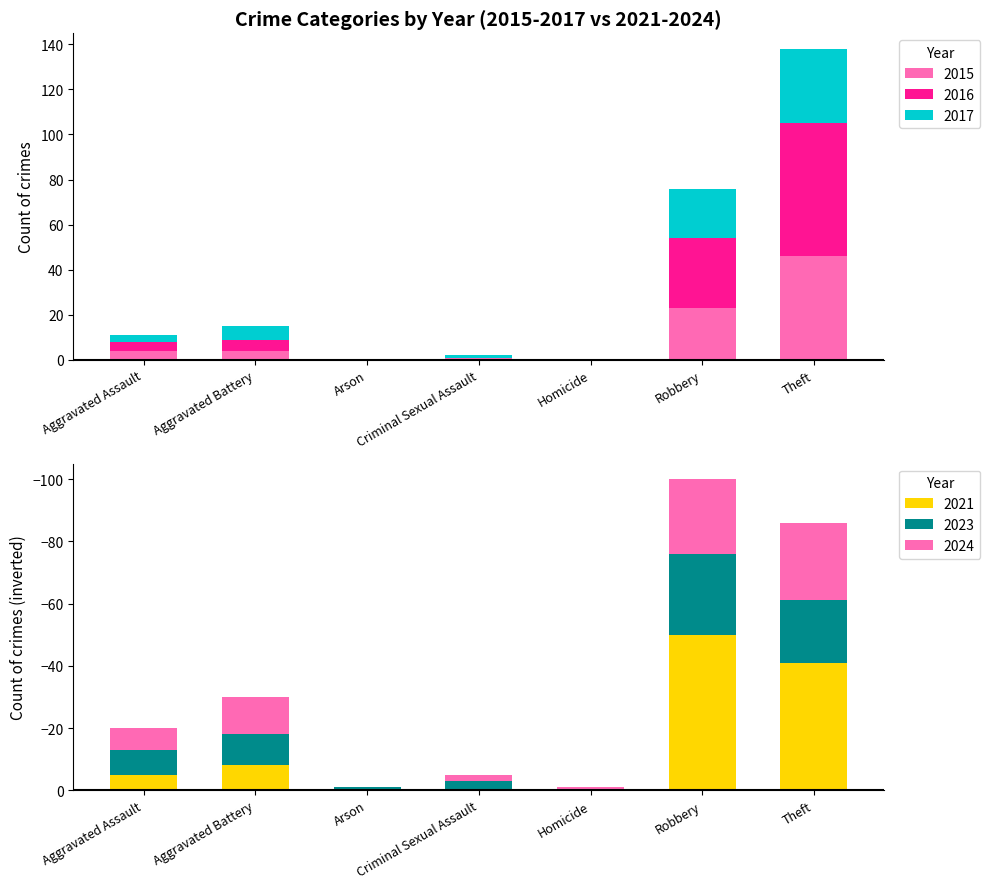

True or false: 2015 has a value of 4 at Aggravated Assault.

True